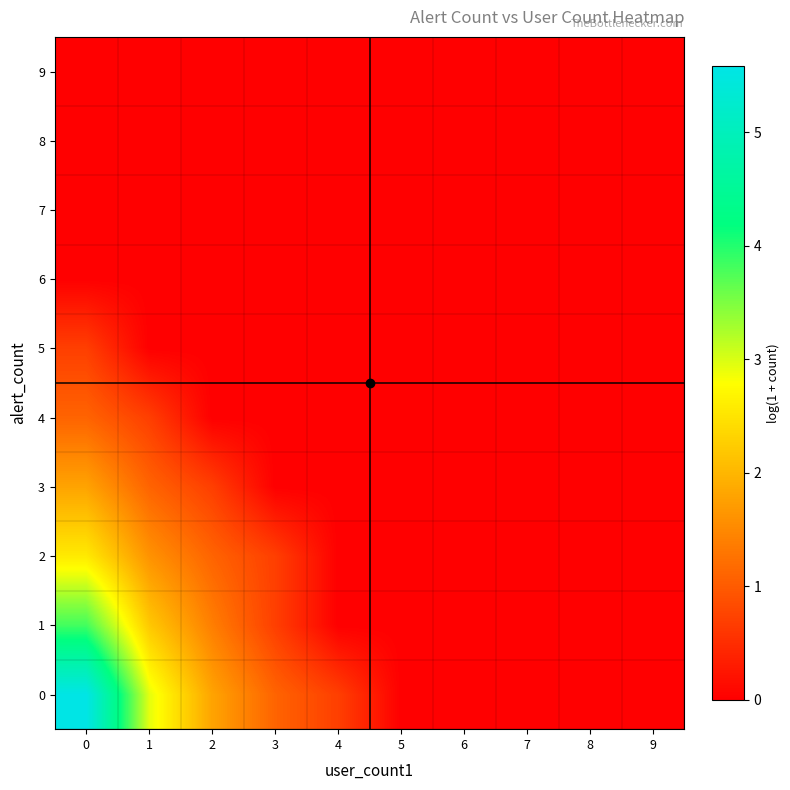

Rank the series at 3 from lowest to highest value.

row_3, row_4, row_5, row_6, row_7, row_8, row_9, row_1, row_2, row_0